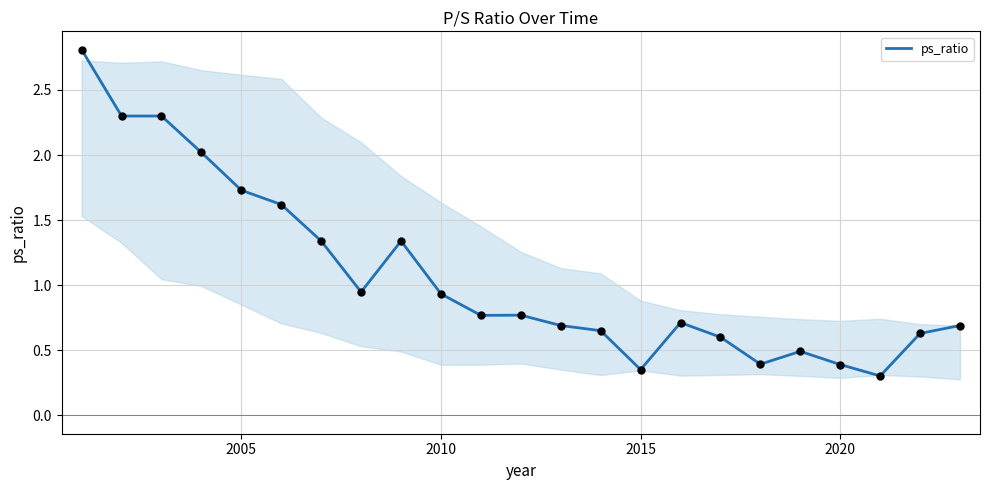

What is the greatest value displayed?

2.8